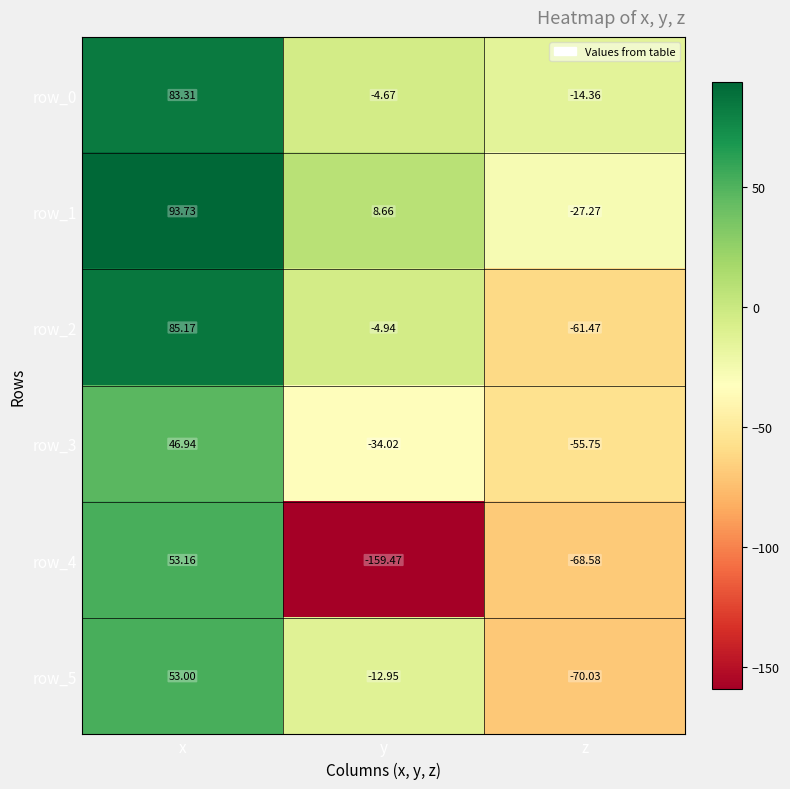

Which category has the lowest value in the row_3 series?

z